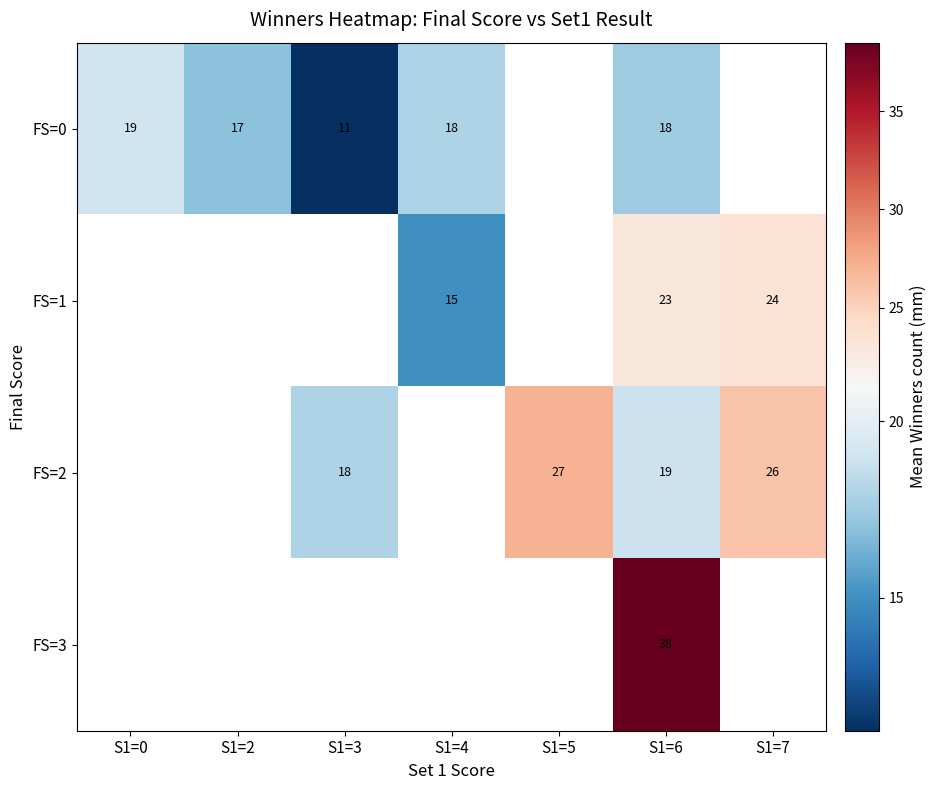

At how many categories does at least one series exceed 29?

1